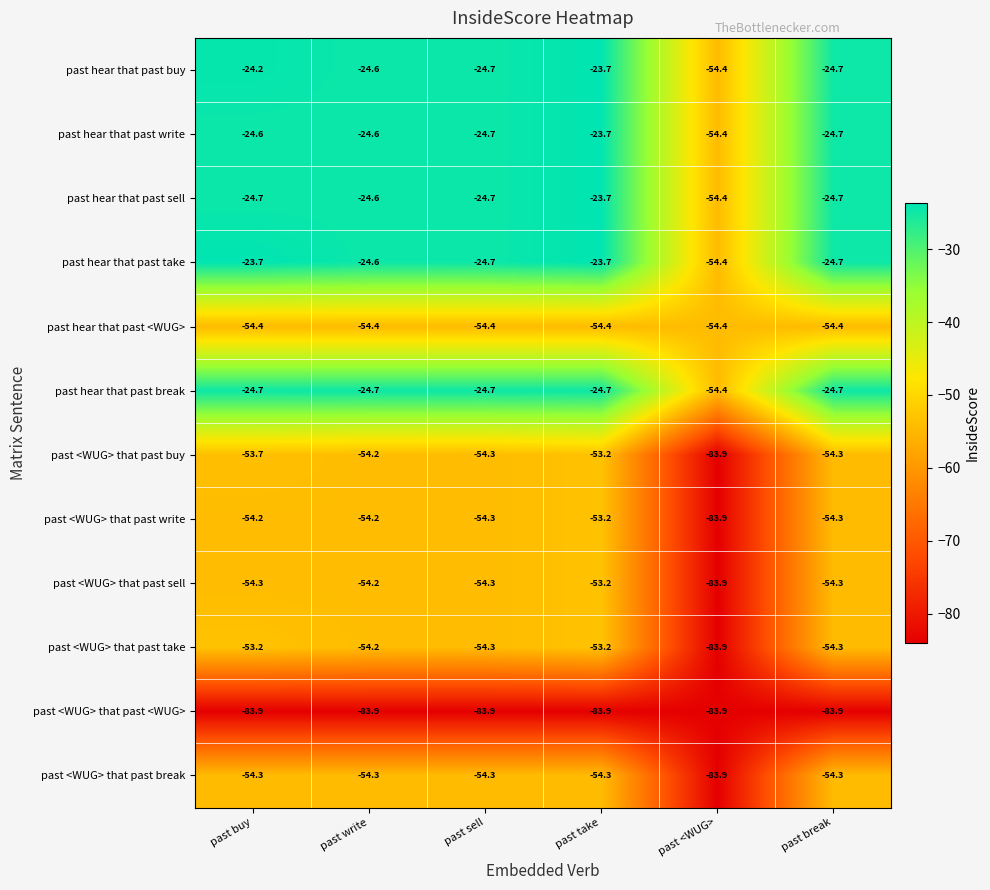

What is the total value across all series at past sell?

-533.3